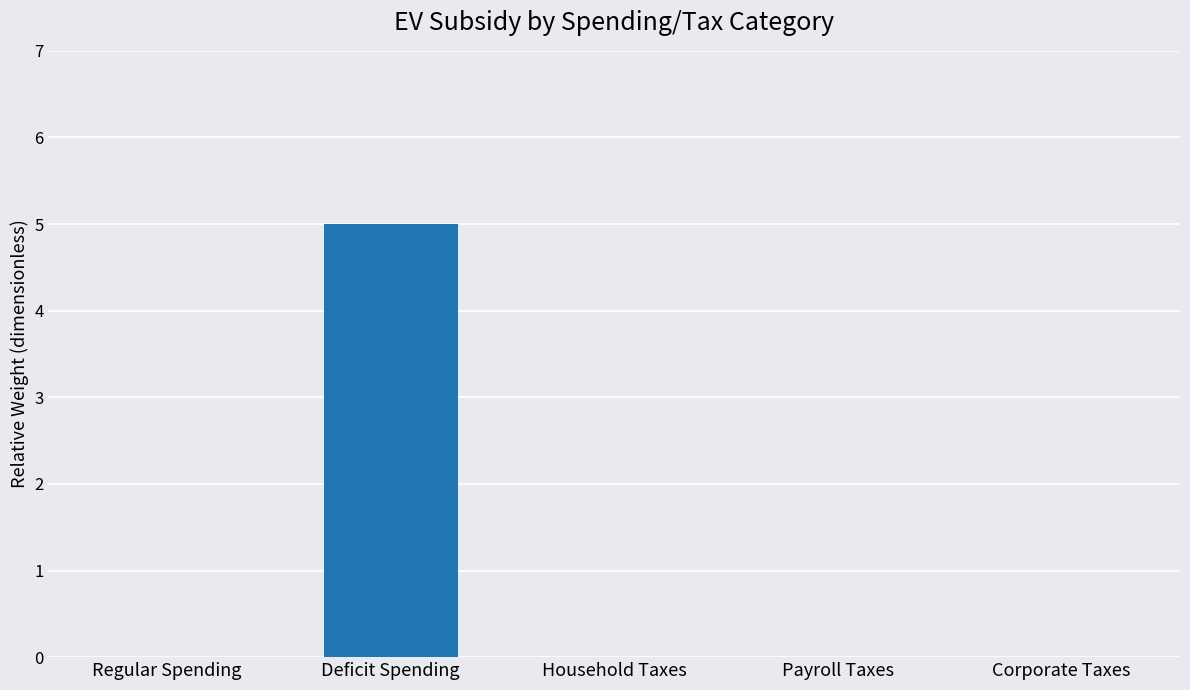

What value does the data have at Deficit Spending?

5